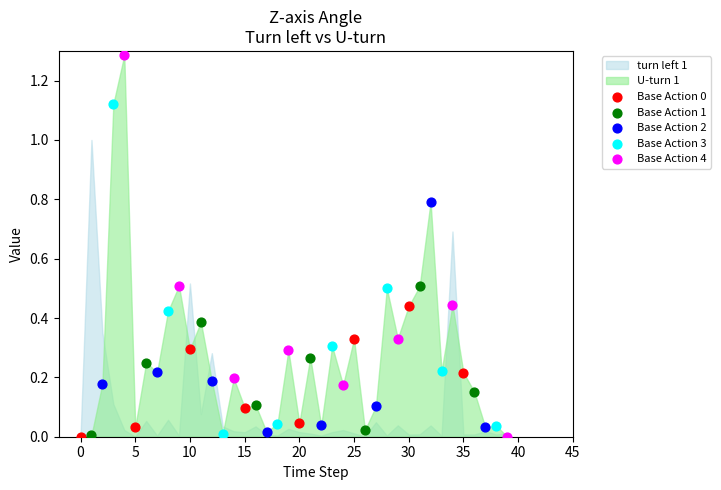

Which series has the largest Y range (max minus min)?

Base Action 4